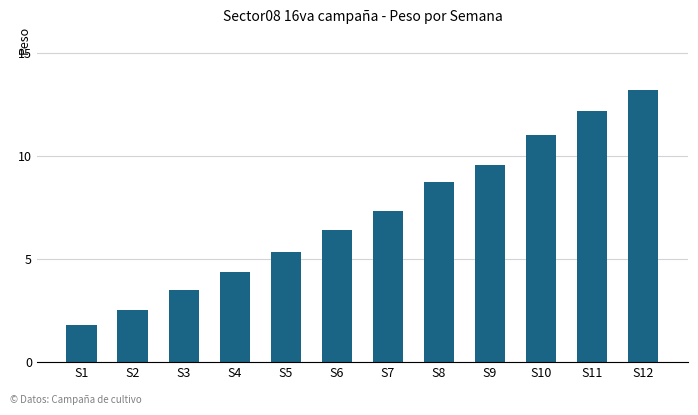

At which category does the chart reach its peak across all series?

S12